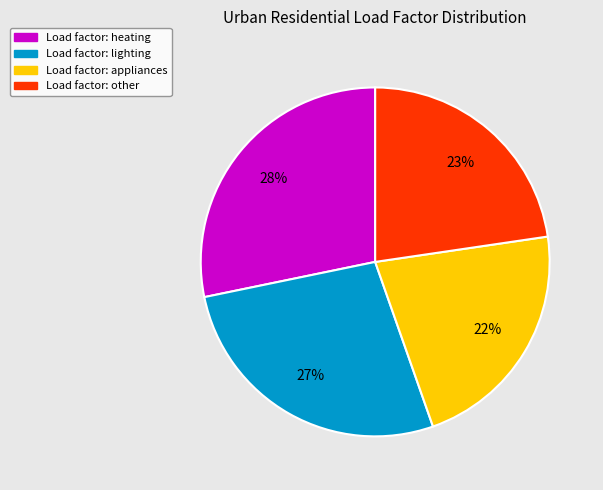

Which category has the smallest portion of the pie?

Load factor: appliances